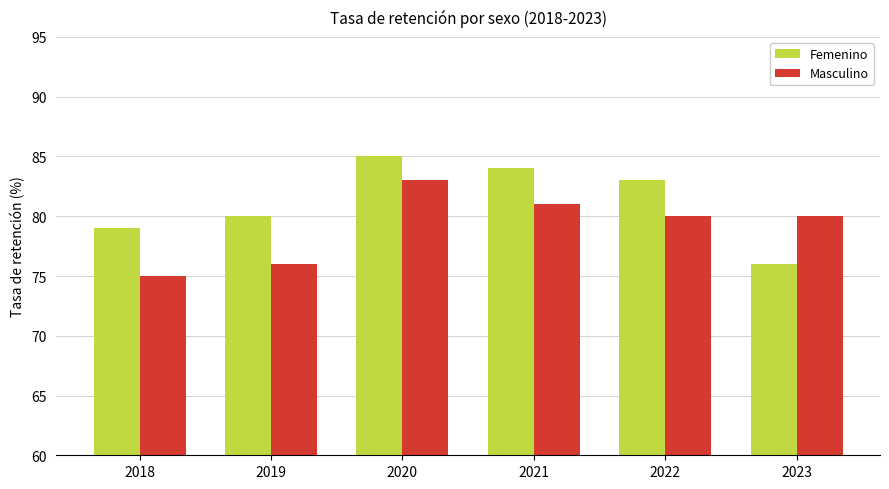

How many bars are there in each group?

2